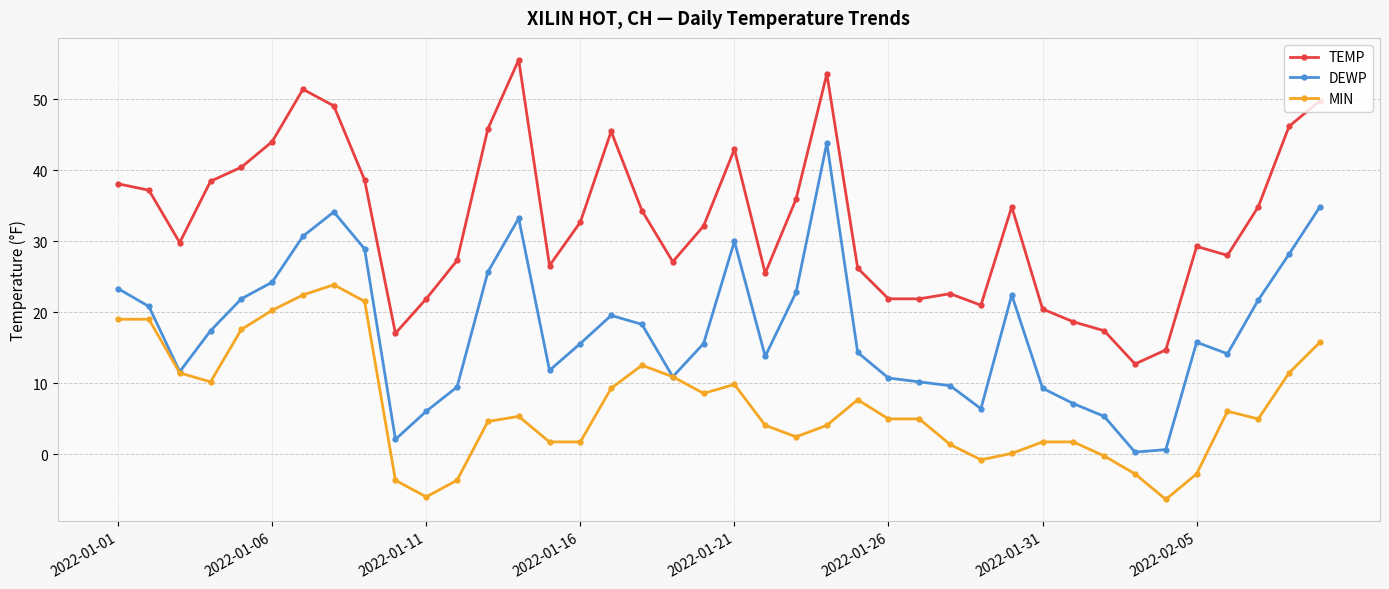

Rank the series by their maximum value, from highest to lowest.

TEMP, DEWP, MIN